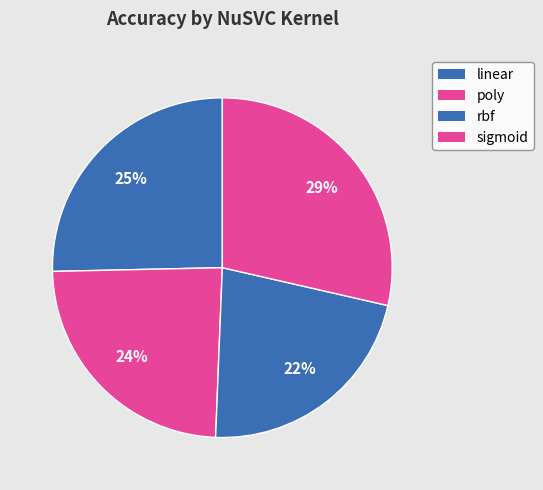

Does poly represent more than half of the total?

No